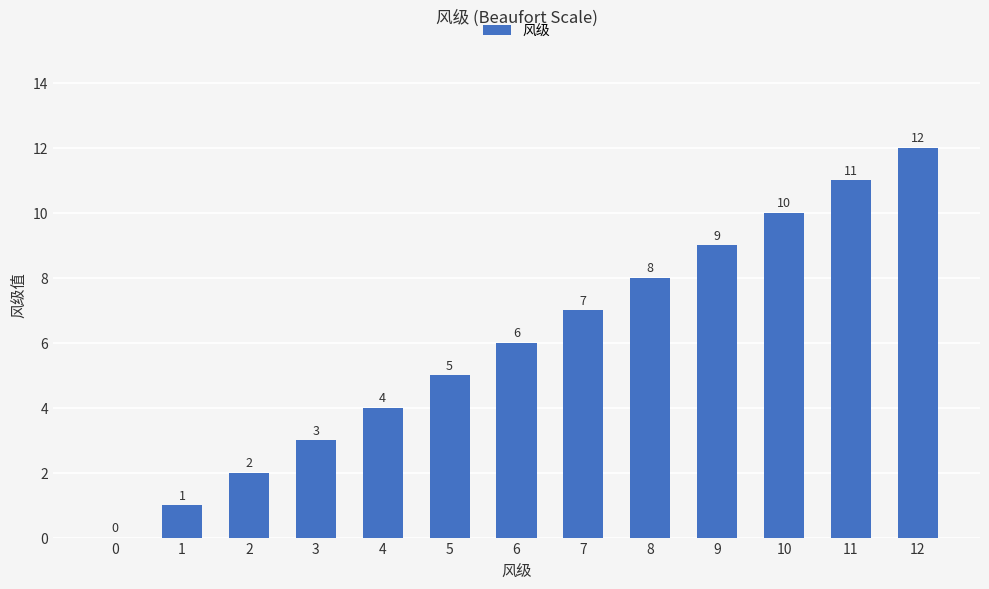

Reading left to right, list all the values displayed in this chart.

0	1	2	3	4	5	6	7	8	9	10	11	12